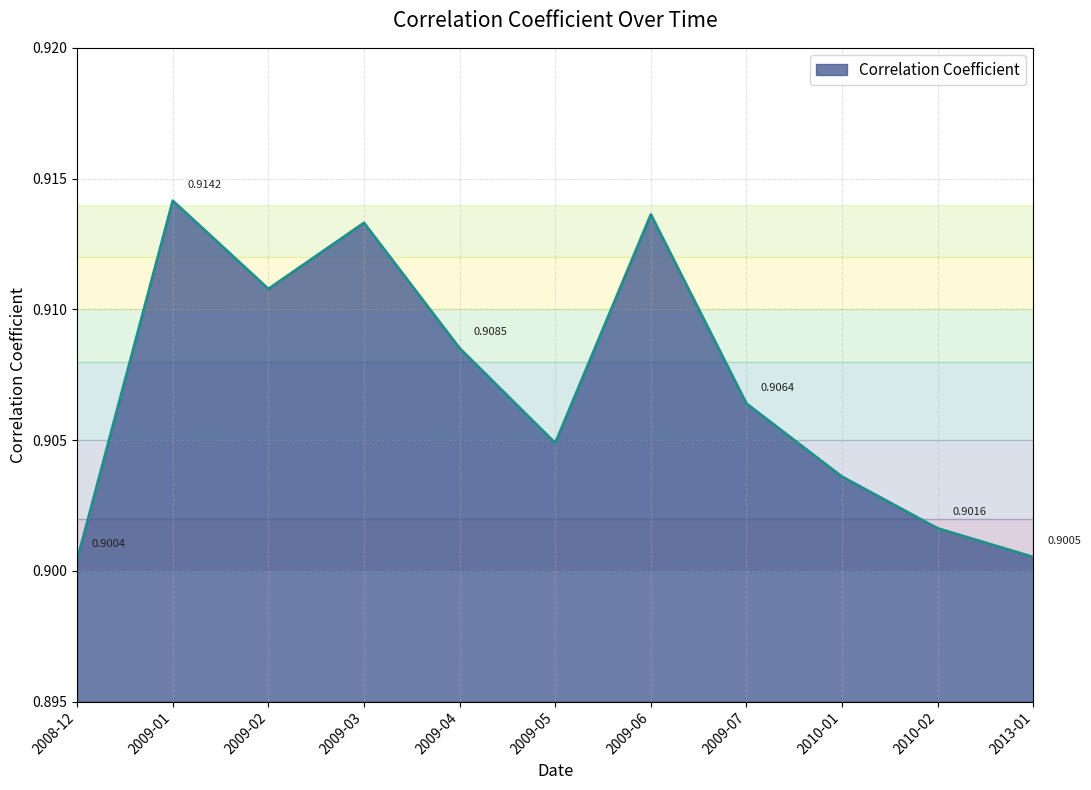

Between 2013-01 and 2010-01, which is larger?

2010-01